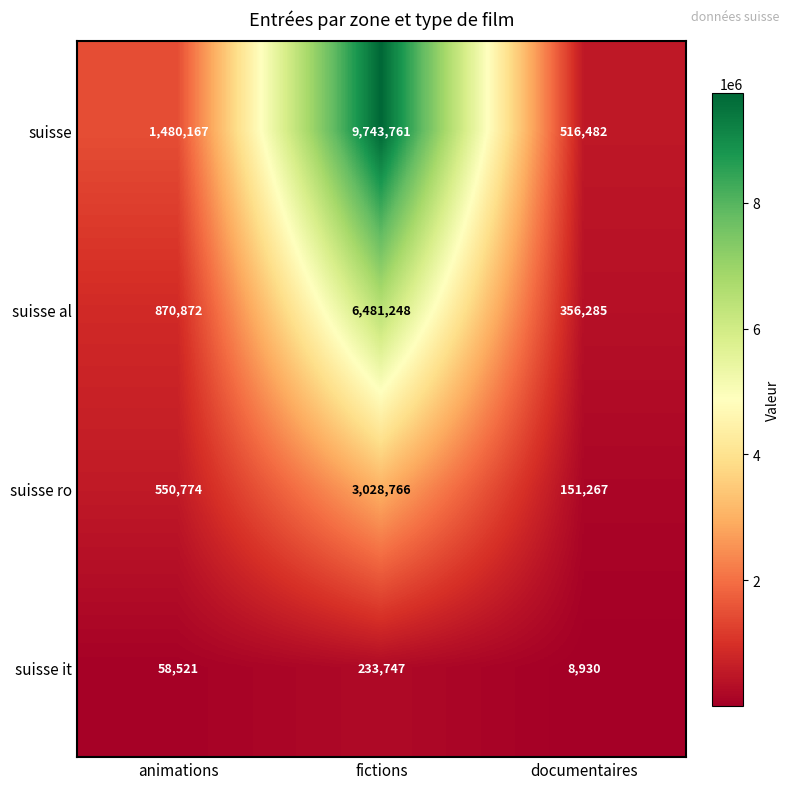

List the series in order of their overall mean, lowest first.

suisse it, suisse ro, suisse al, suisse